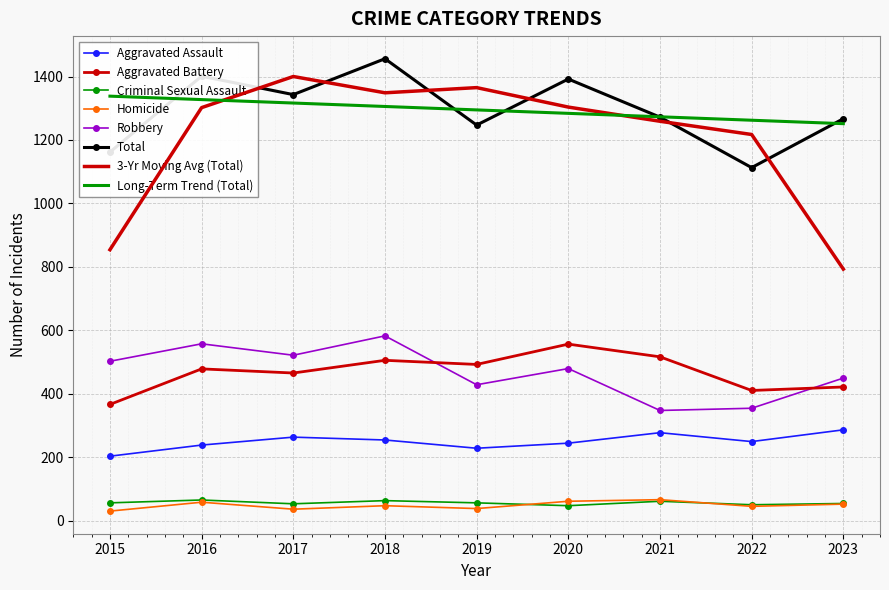

What is the difference between the maximum and minimum values in the Homicide series?

36.0